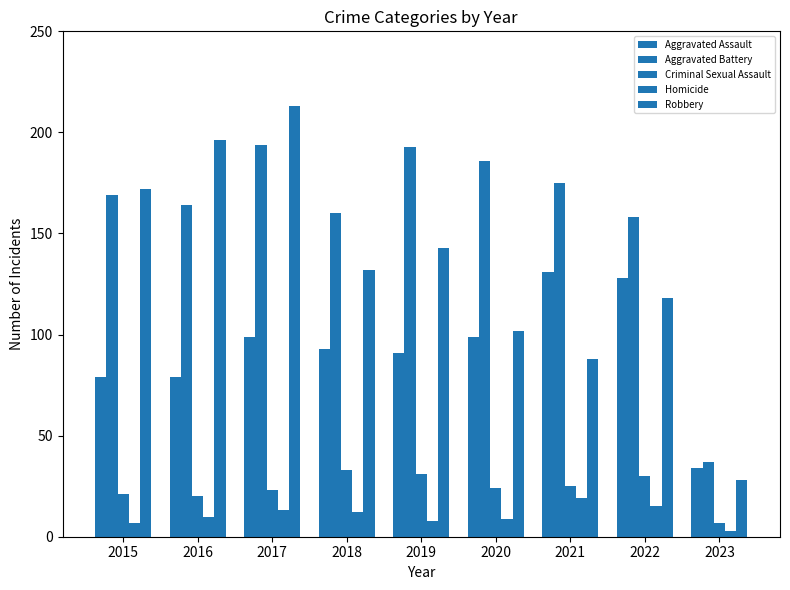

How many series are shown in this chart?

5